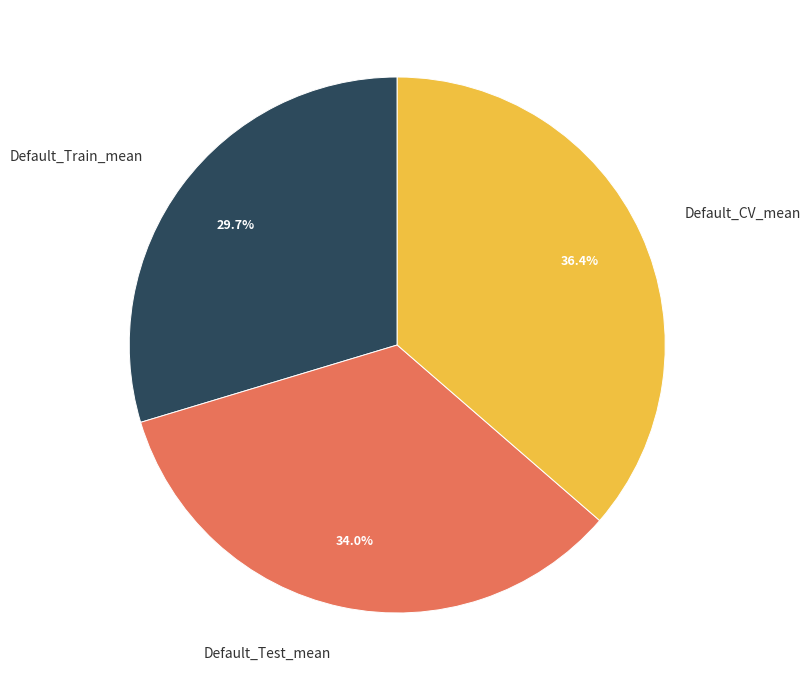

What is the smallest slice in the pie chart?

Default_Train_mean